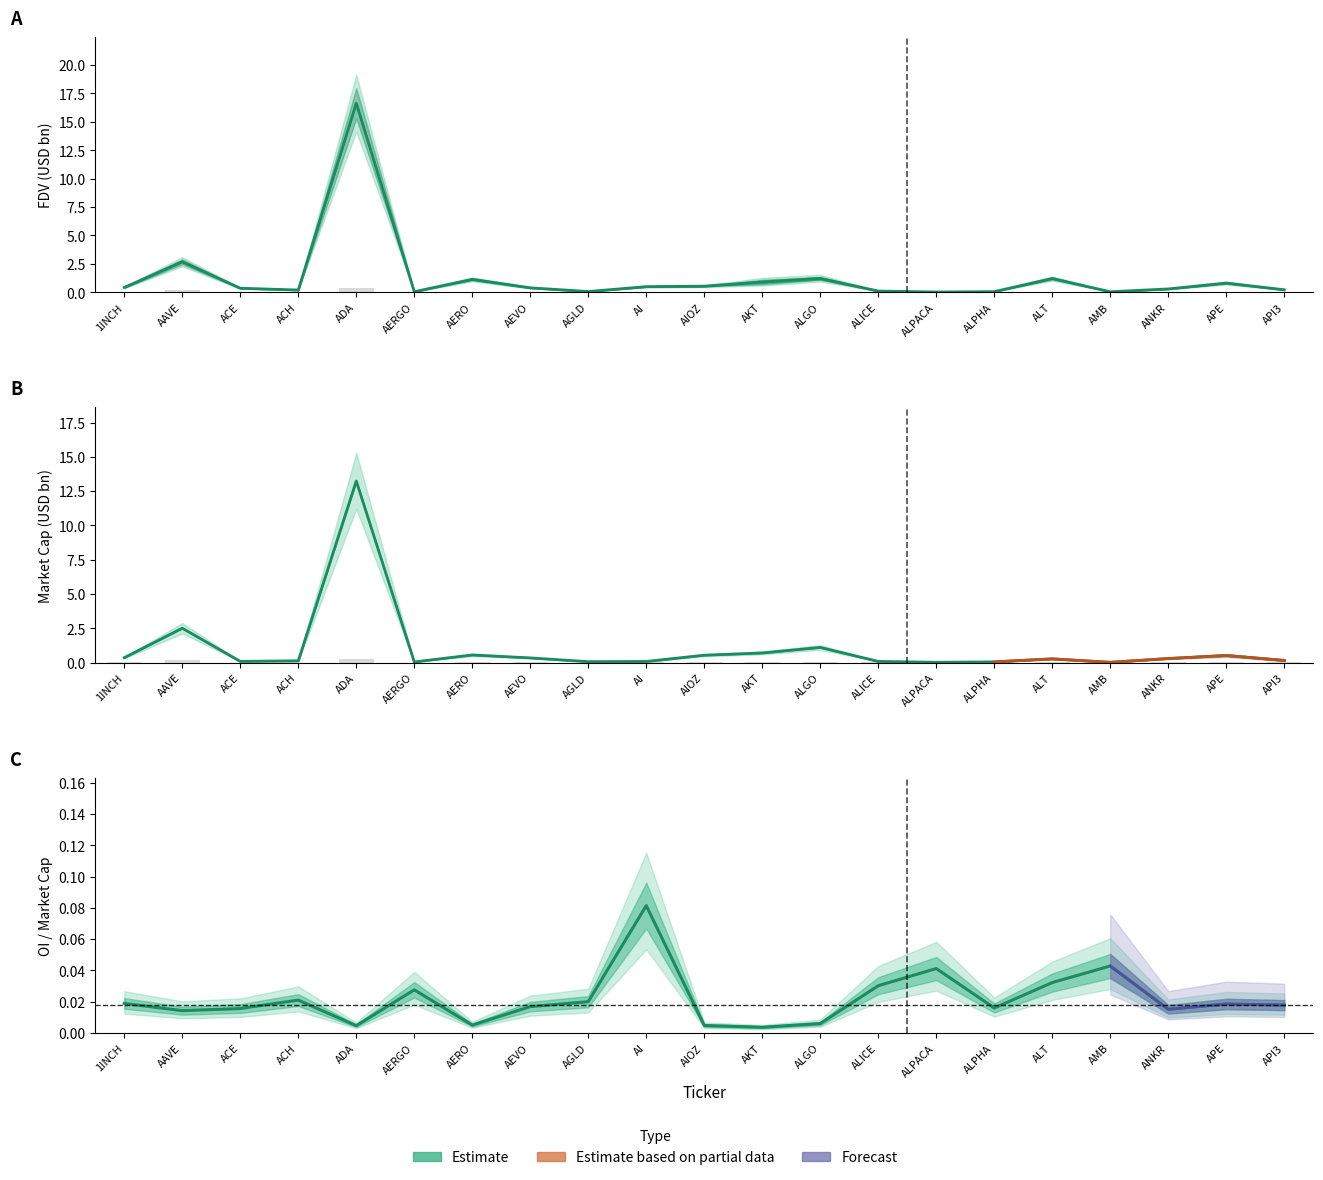

List the labels in order of value, largest first.

AI, AMB, ALPACA, ALT, ALICE, AERGO, ACH, AGLD, 1INCH, APE, API3, AEVO, ALPHA, ACE, ANKR, AAVE, ALGO, AERO, AIOZ, ADA, AKT